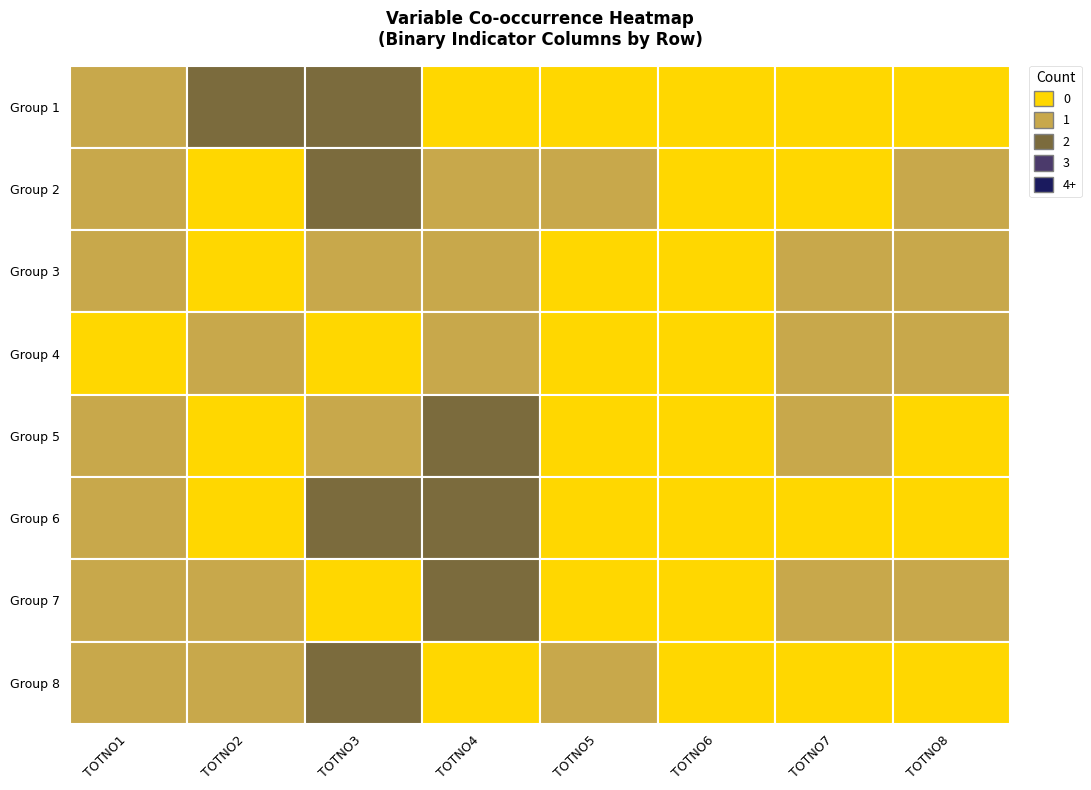

What is the maximum value for TOTNO5?

1